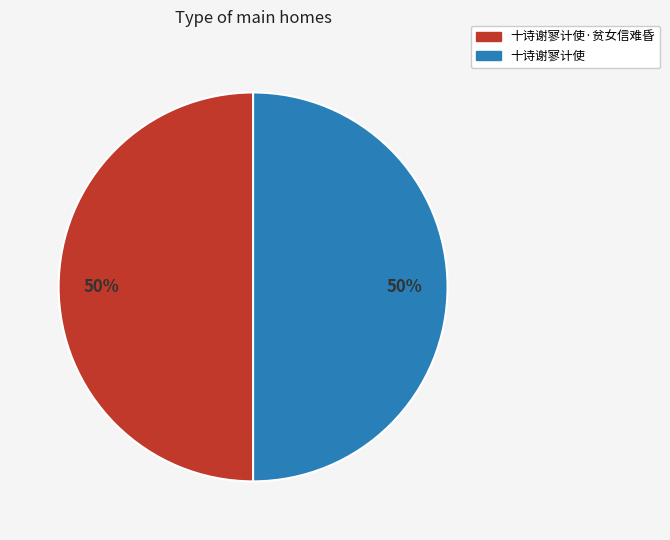

To the nearest percent, what is the average slice percentage?

50%